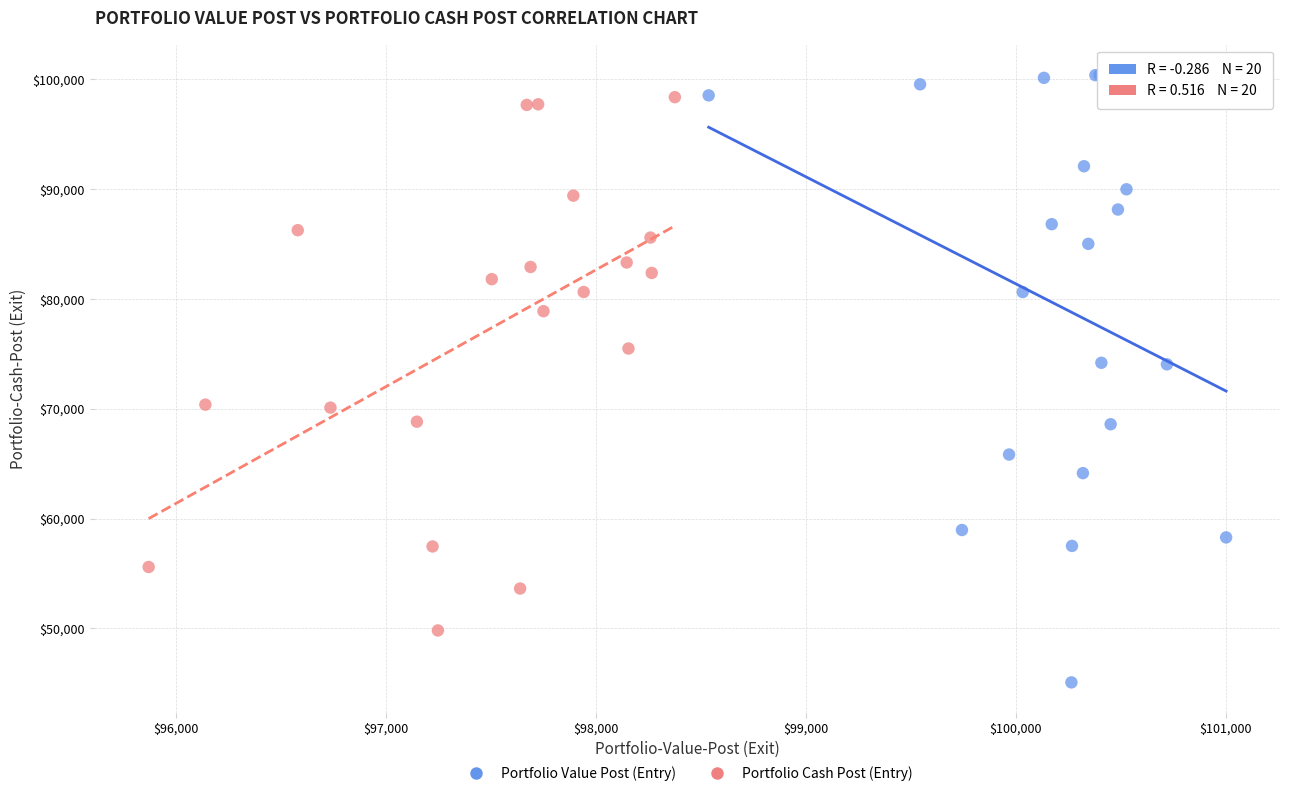

Which series has the largest Y range (max minus min)?

Portfolio Value Post (Entry)